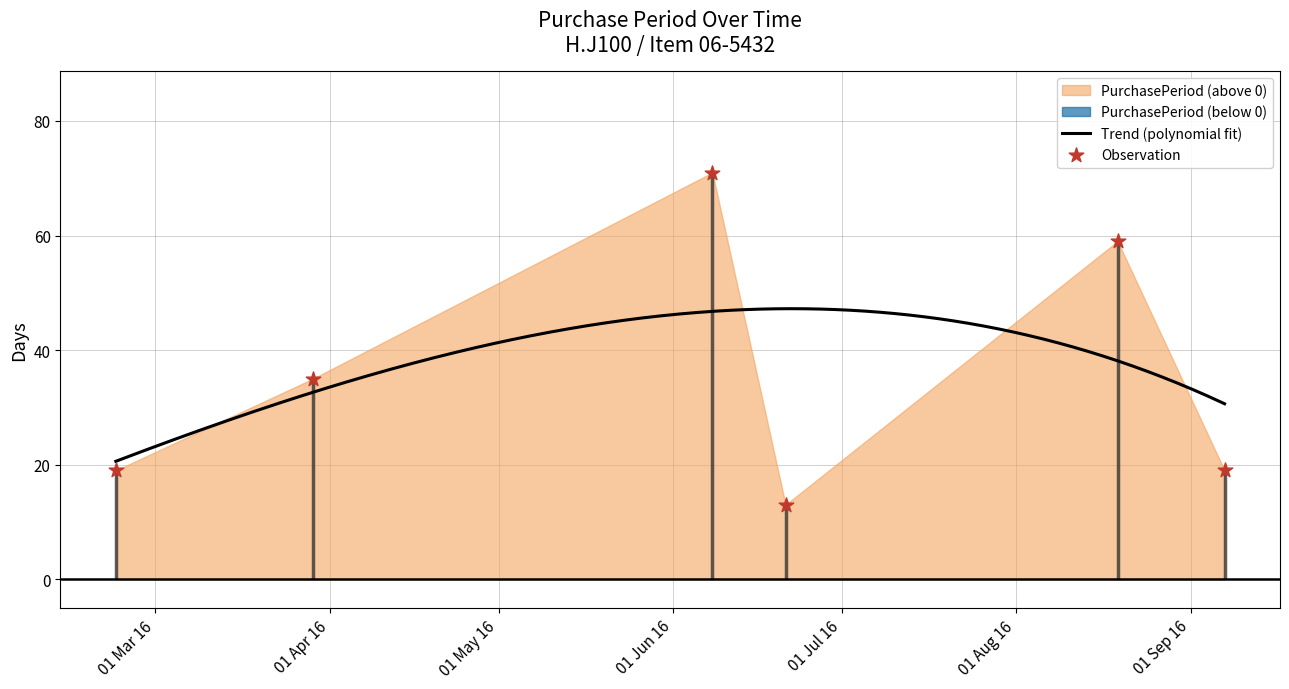

What is the change in value from 2016-03-29 to 2016-06-21?

-22